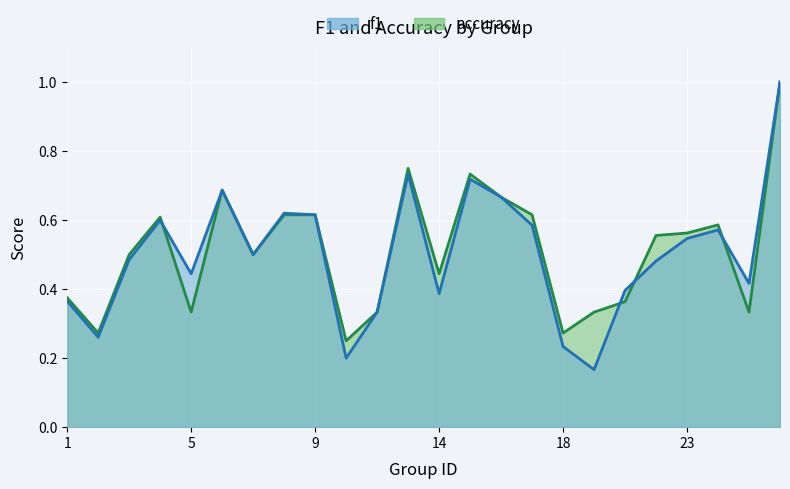

True or false: f1 and accuracy cross at least once.

True